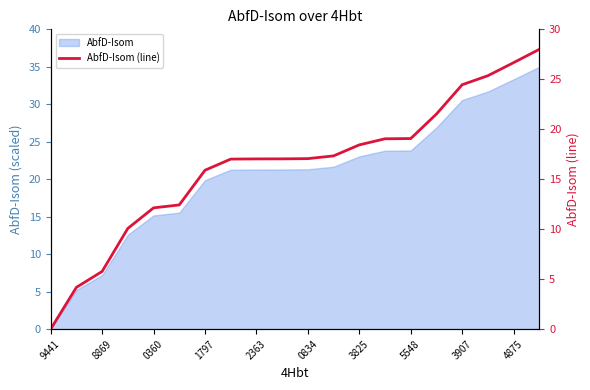

Does the chart display data point markers on the line(s)?

No